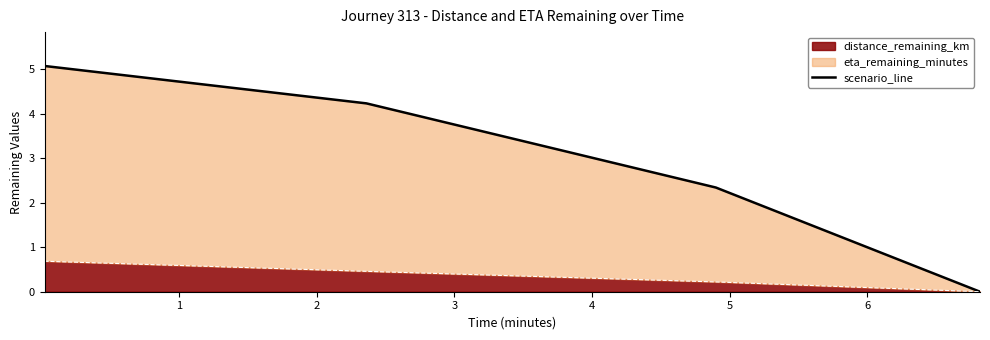

True or false: distance_remaining_km has more than 0 interior local peaks.

False